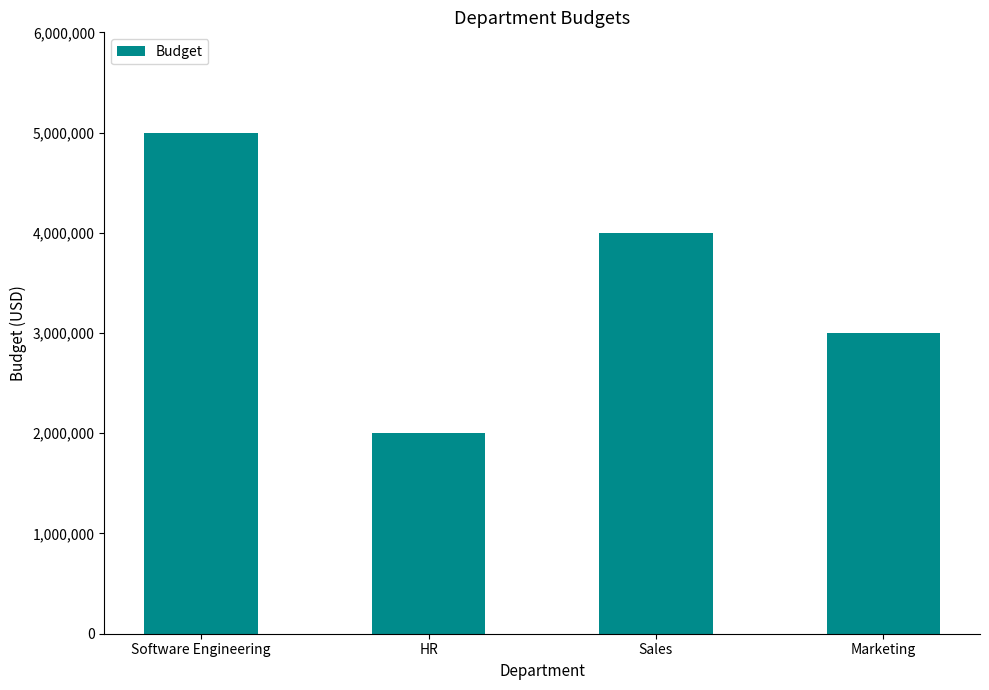

What is the sum of all values?

14000000